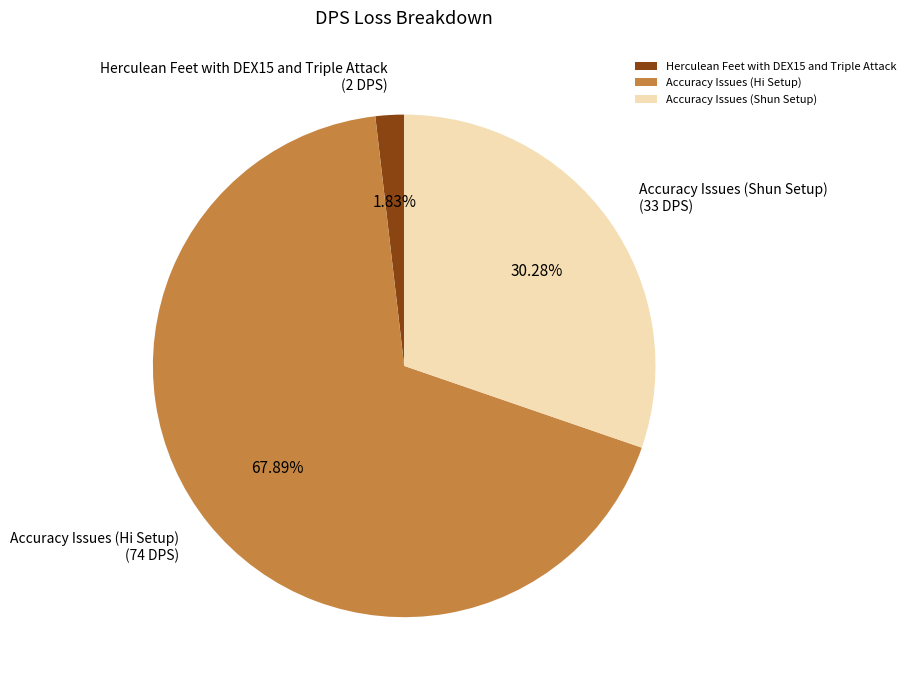

Do Accuracy Issues (Shun Setup) and Herculean Feet with DEX15 and Triple Attack together represent more than half of the pie?

No